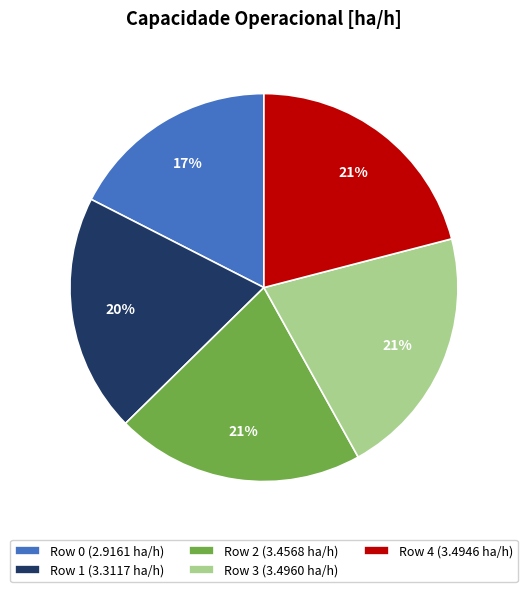

True or false: Row 0 accounts for 17% of the total.

True